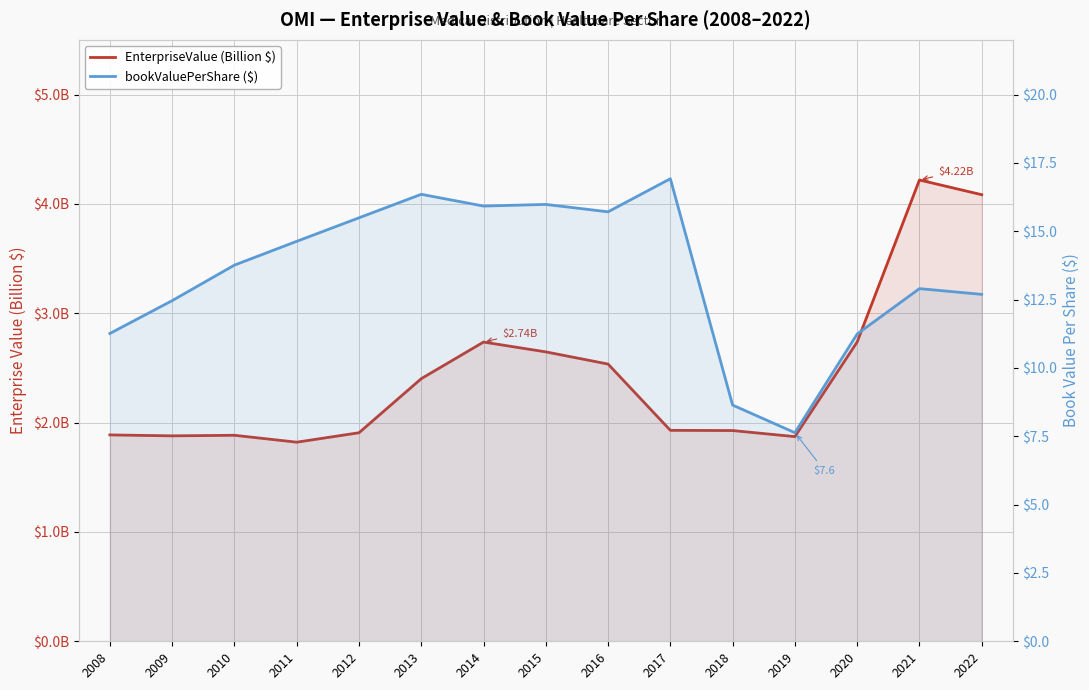

At which label does EnterpriseValue (Billion $) reach its peak?

2021